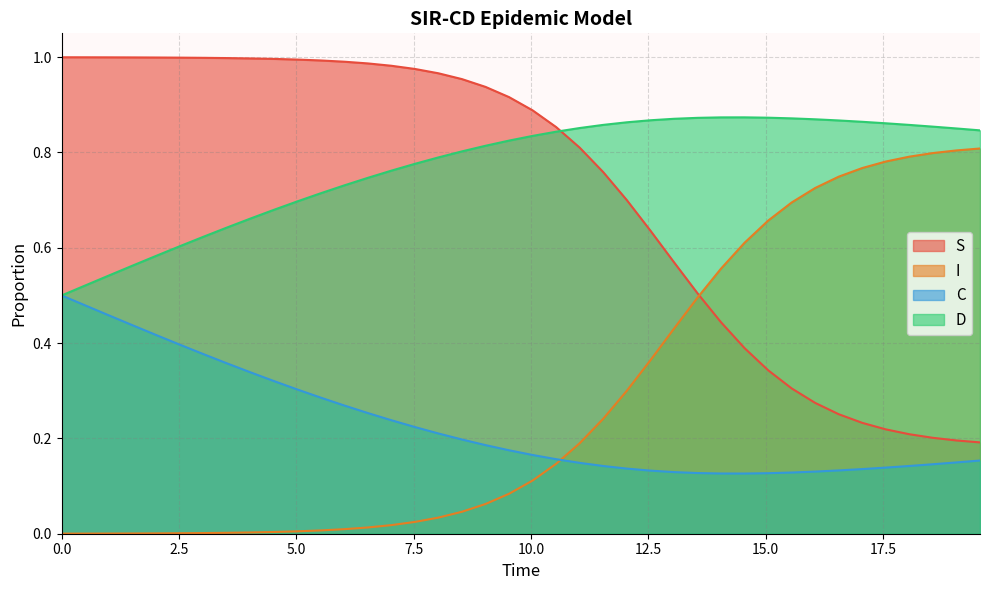

How many lines are shown in the chart?

4